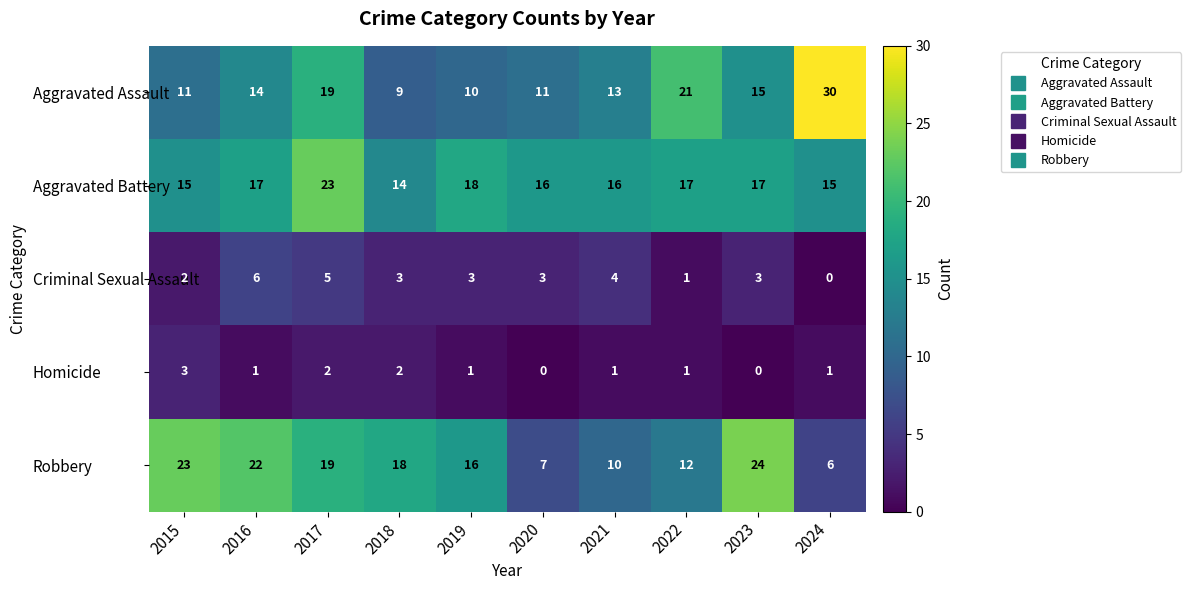

At which label is Robbery closest to 15?

2019